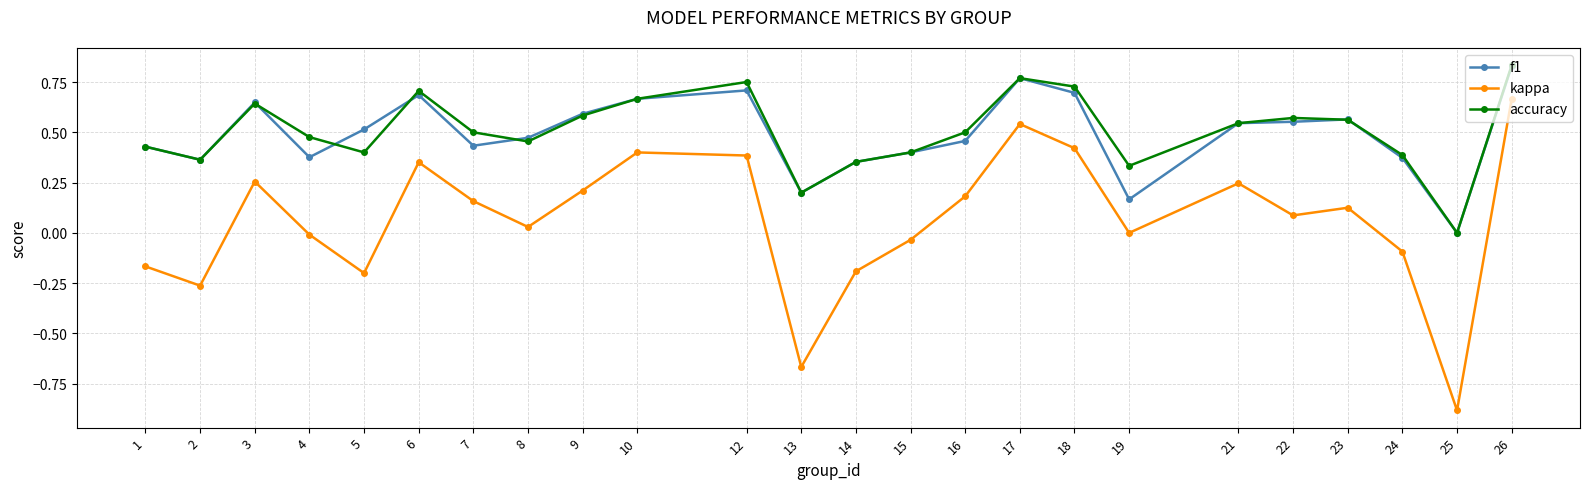

True or false: kappa and accuracy intersect in this chart.

False